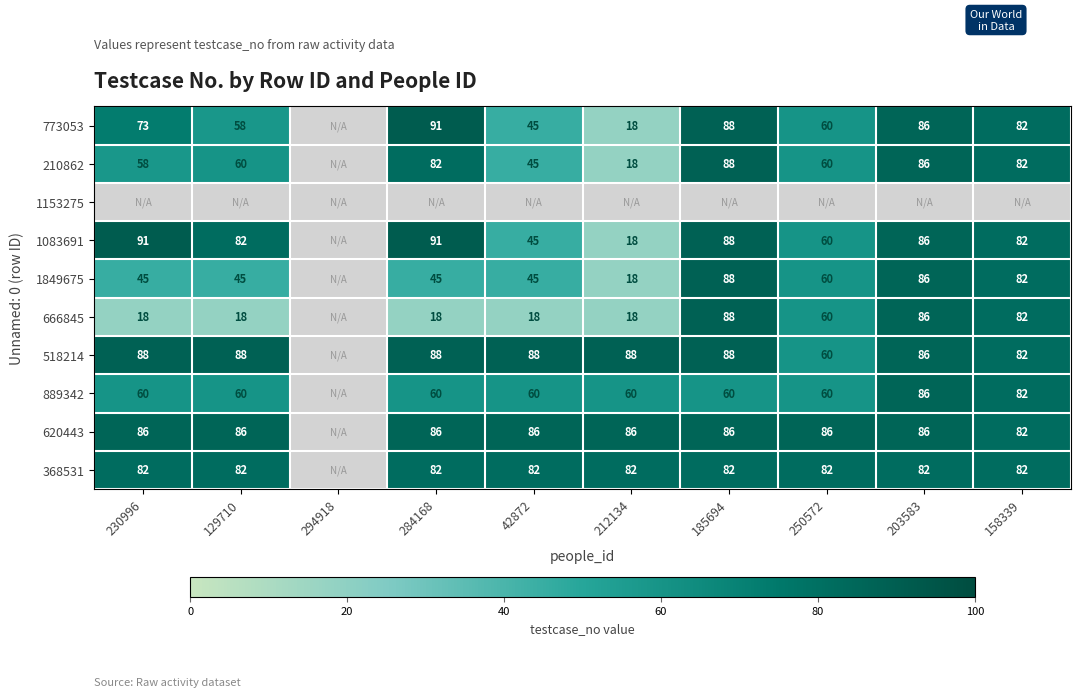

What is the sum of the 210862 values at 212134 and 158339?

100